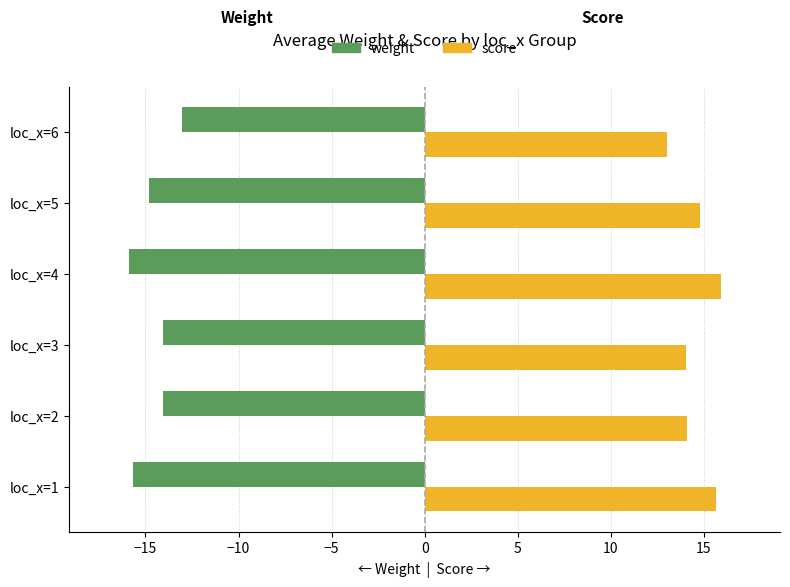

What is the greatest value displayed?

15.9